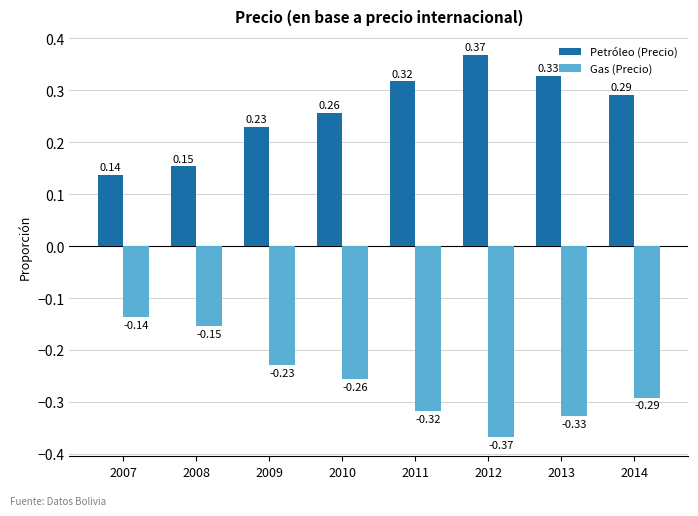

At which category does the chart reach its minimum across all series?

2012